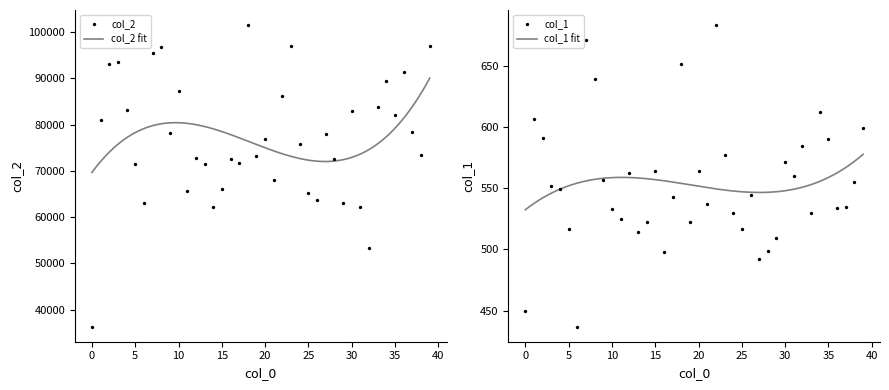

Is the value of col_2 at 13 greater than the value of col_1 at 25?

Yes